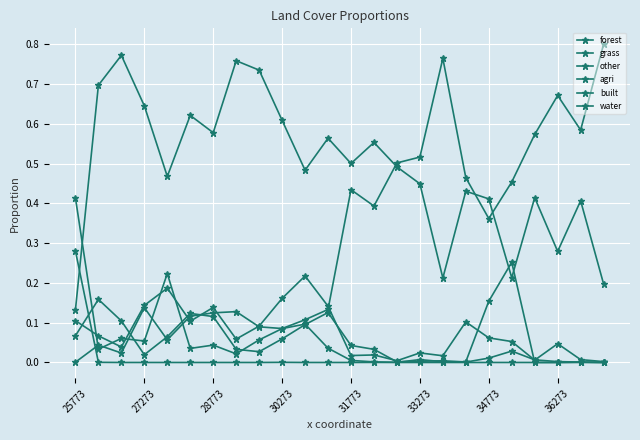

How many lines are shown in the chart?

6